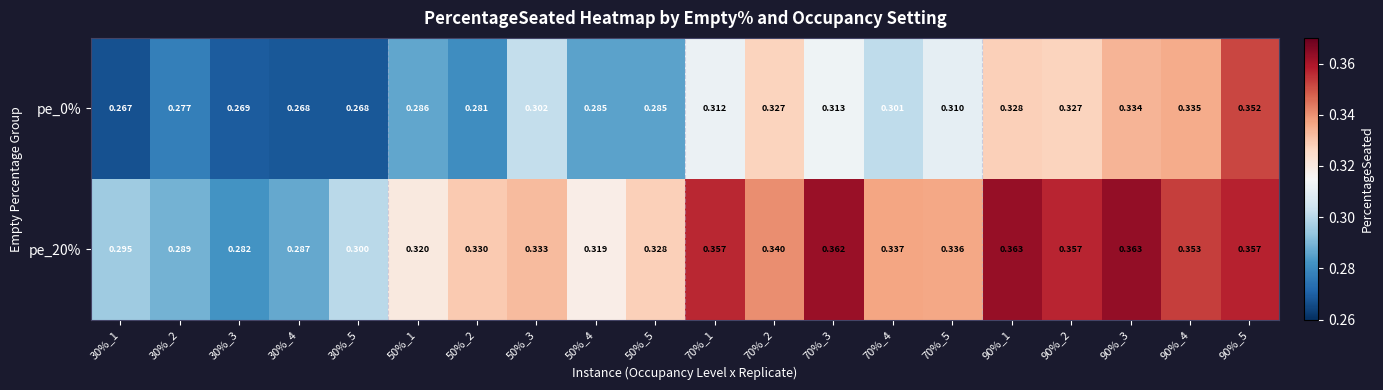

At which category is the sum across all series the highest?

90%_5